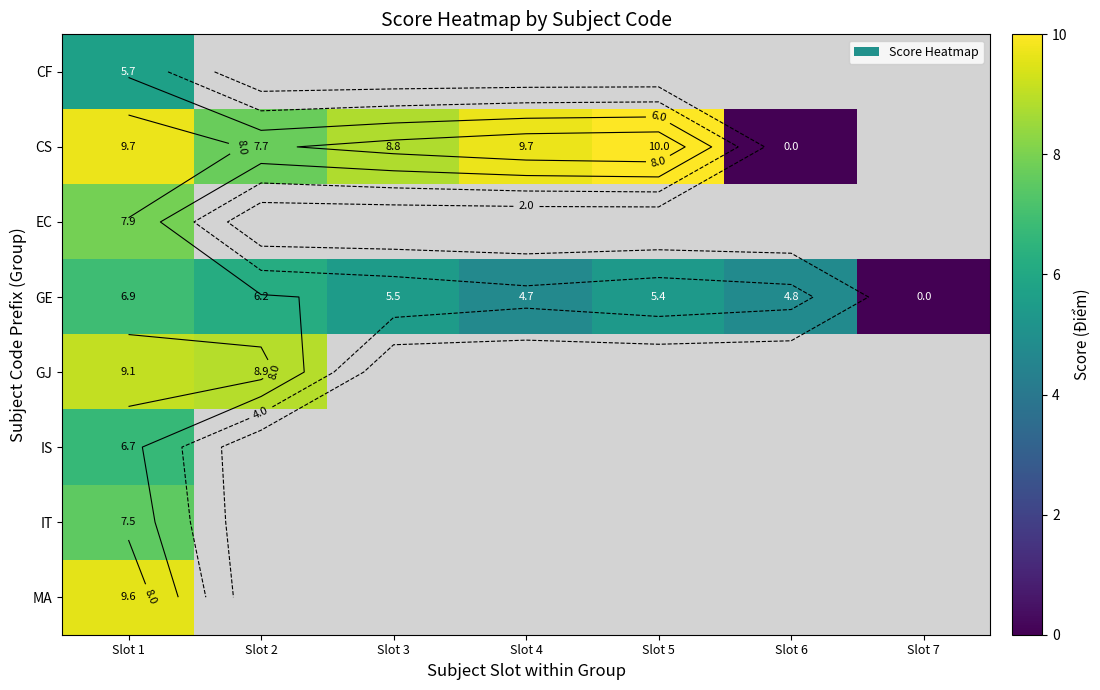

The GE series shows 4.8 at Slot 6. True or false?

True